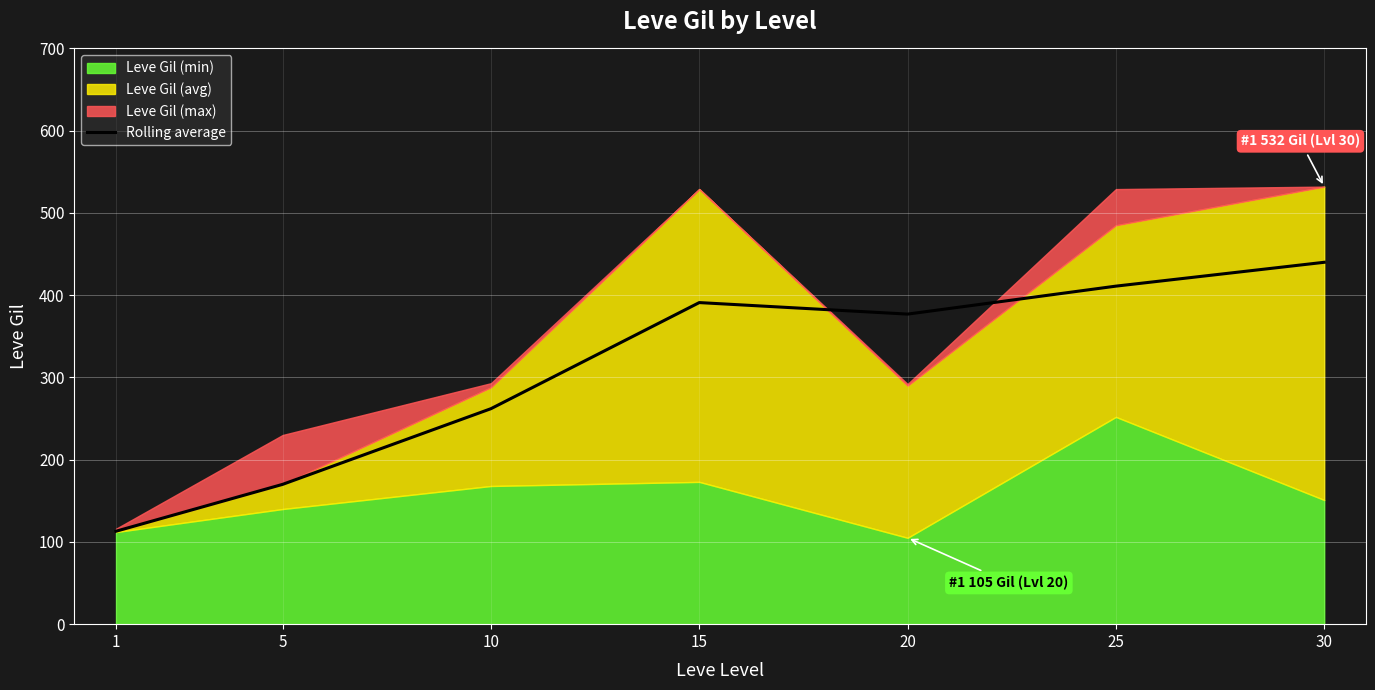

At which category does the data reach its first local peak?

15